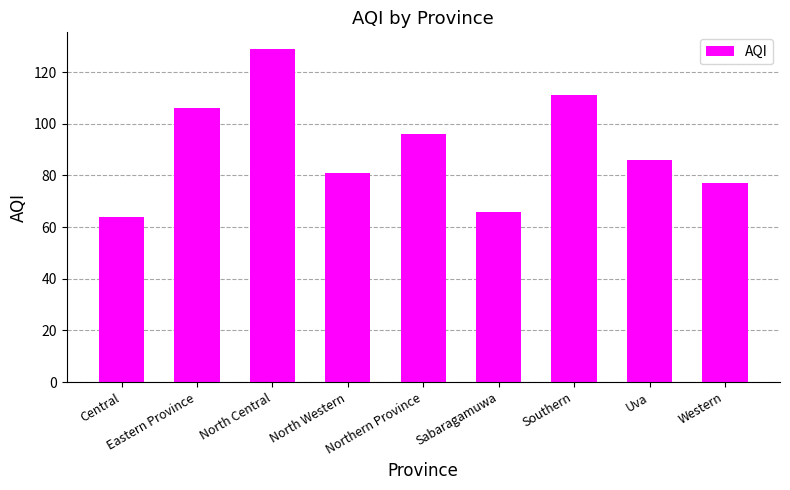

Is it true that the value at North Central is 28?

False